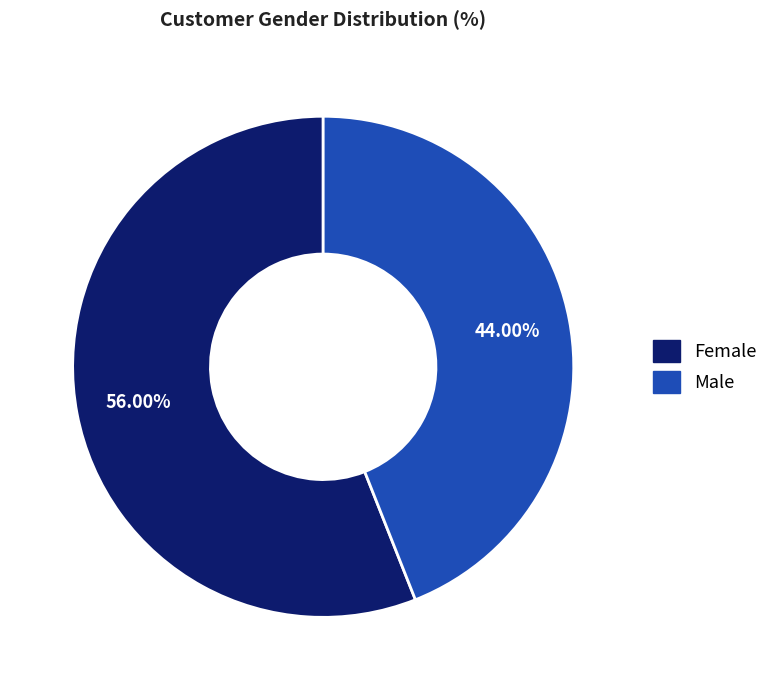

To the nearest percent, what is the difference between the Female and Male slice percentages?

12%